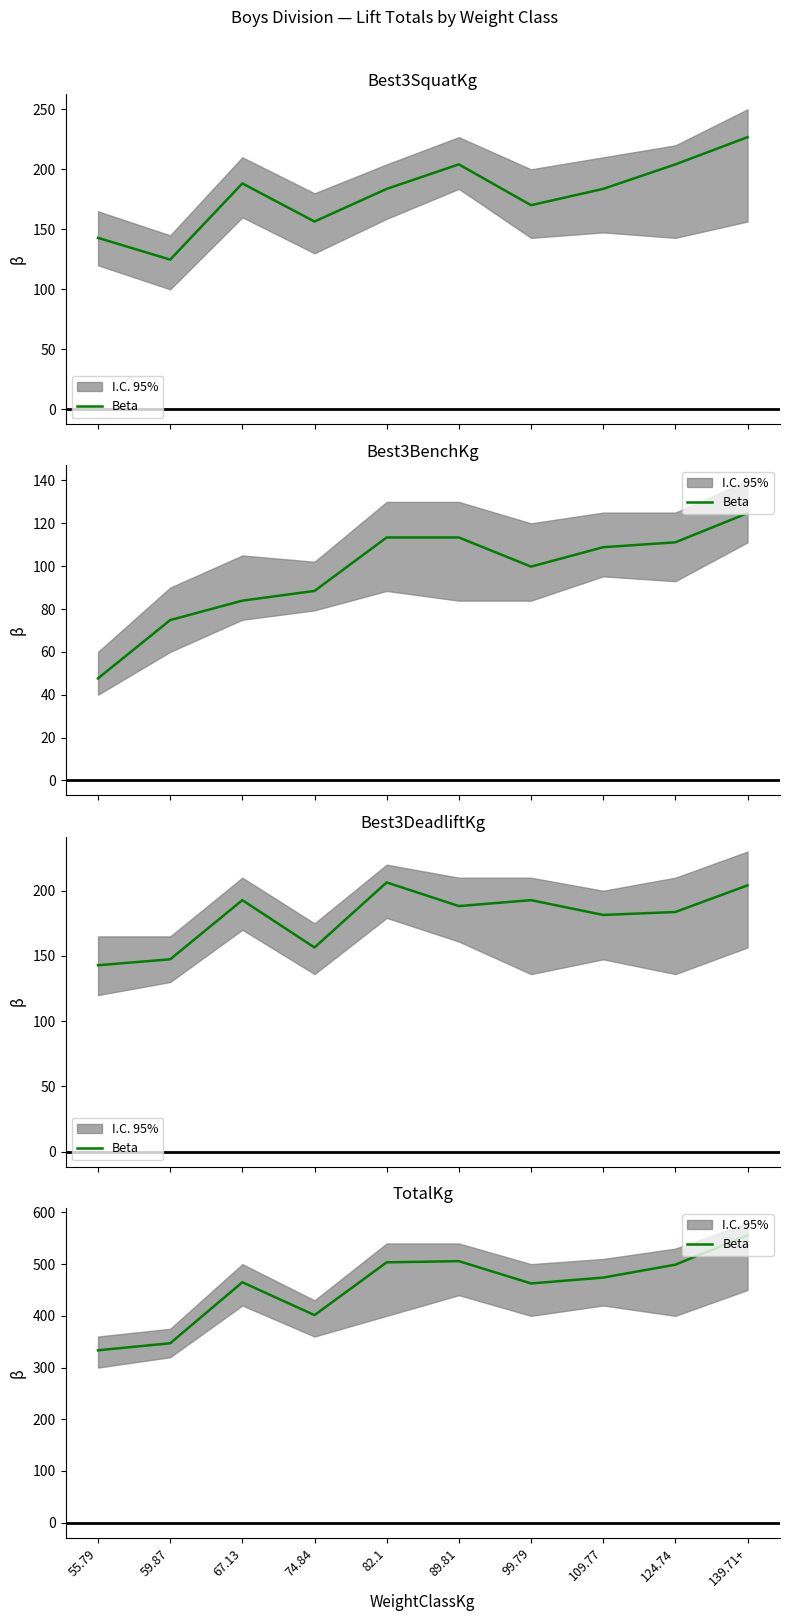

What is the sum of the values at 99.79 and 109.77?

936.7